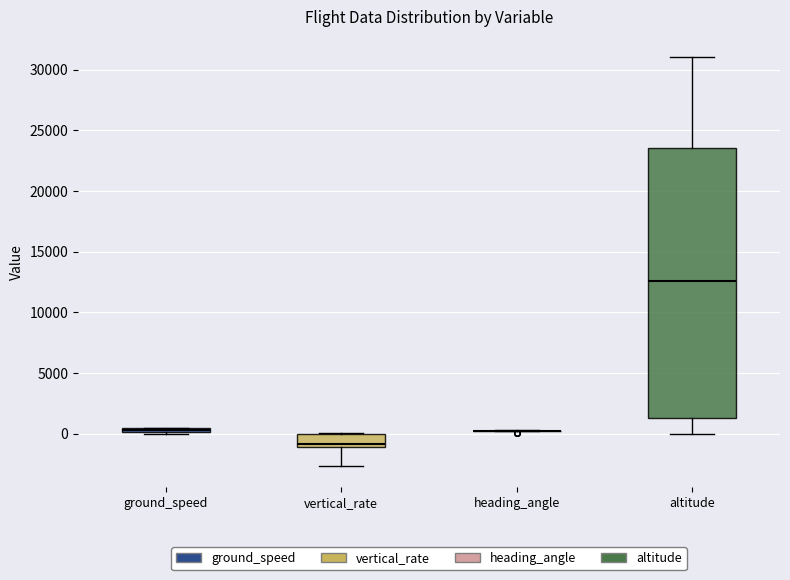

Which box is the tallest, from its lower edge to its upper edge?

altitude